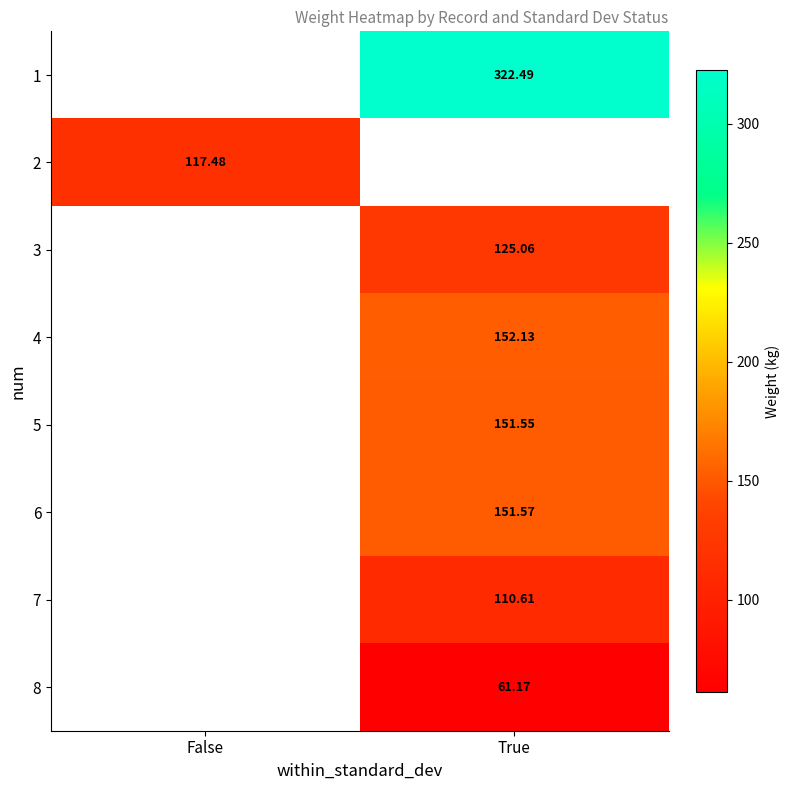

Is the value of 2 at False greater than the value of 8 at True?

Yes